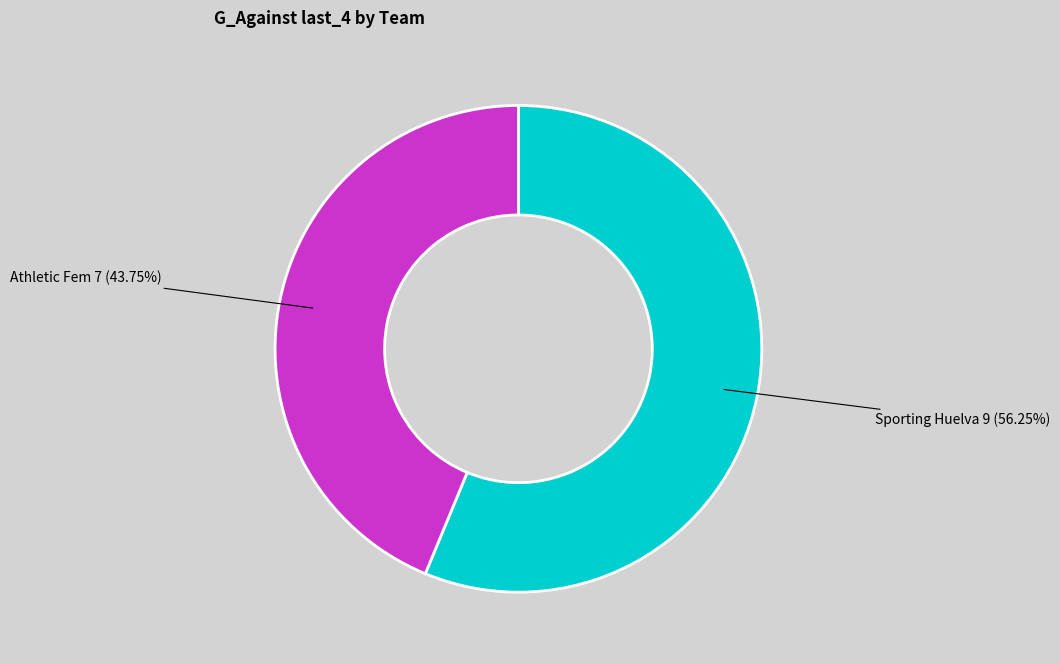

What is the ratio of the value at Athletic Fem to the value at Sporting Huelva?

0.8